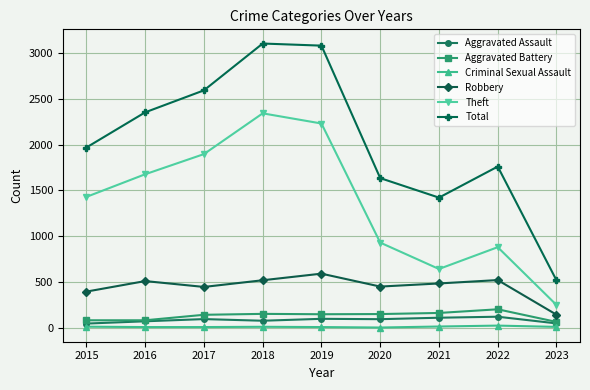

In Robbery, how many points are lower than both neighbors (excluding endpoints)?

2